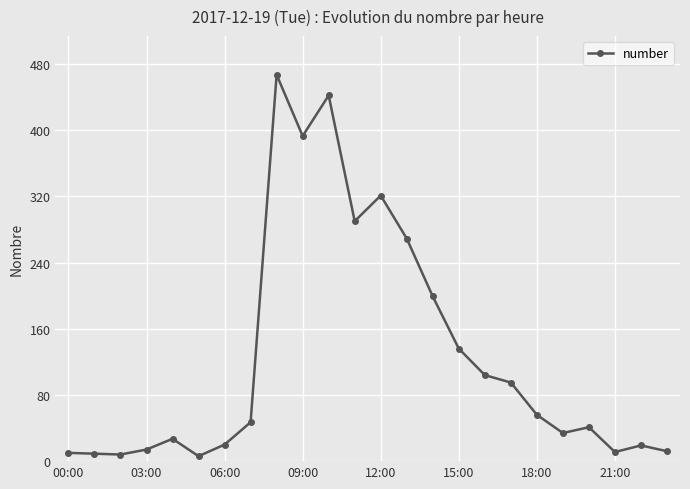

True or false: there are more than 1 points higher than both neighbors.

True